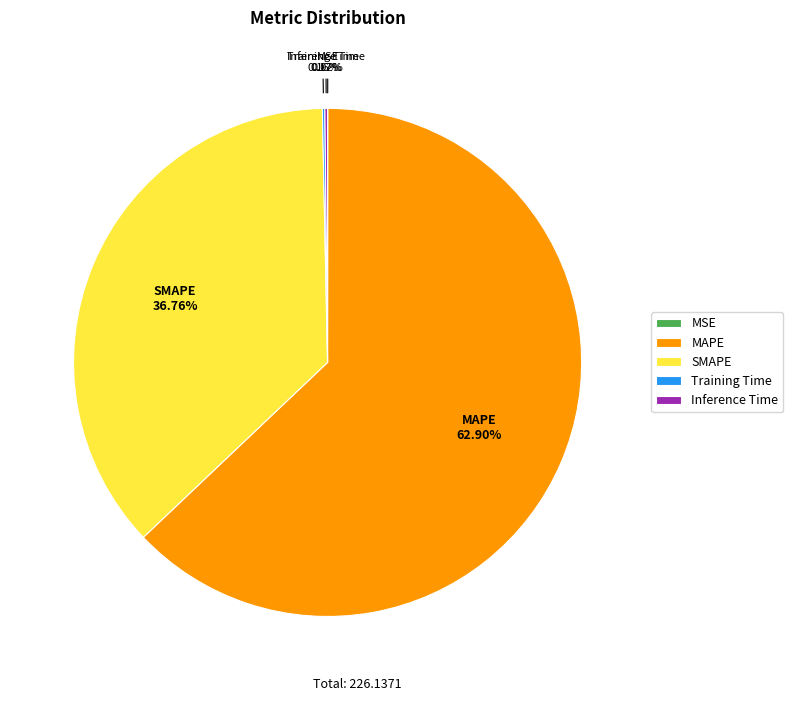

Is the sum of SMAPE and MAPE greater than half?

Yes